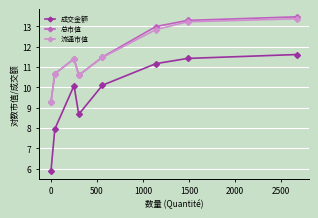

True or false: 流通市值 and 成交金额 cross at least once.

False